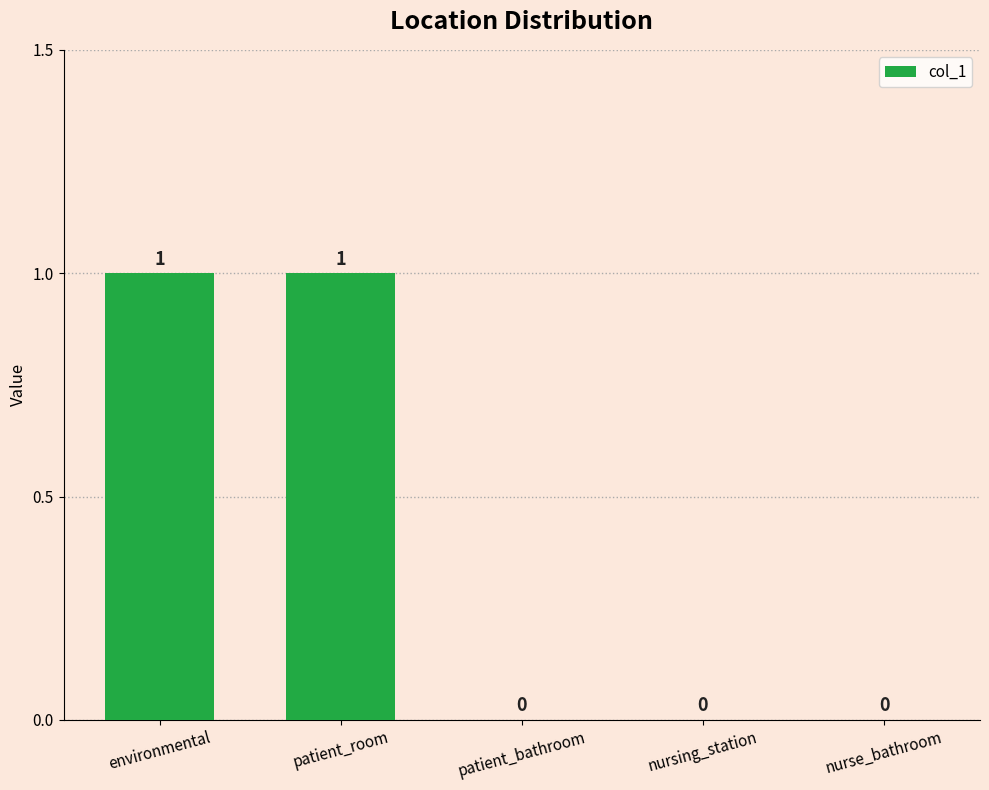

What is the change in value from environmental to nursing_station?

-1